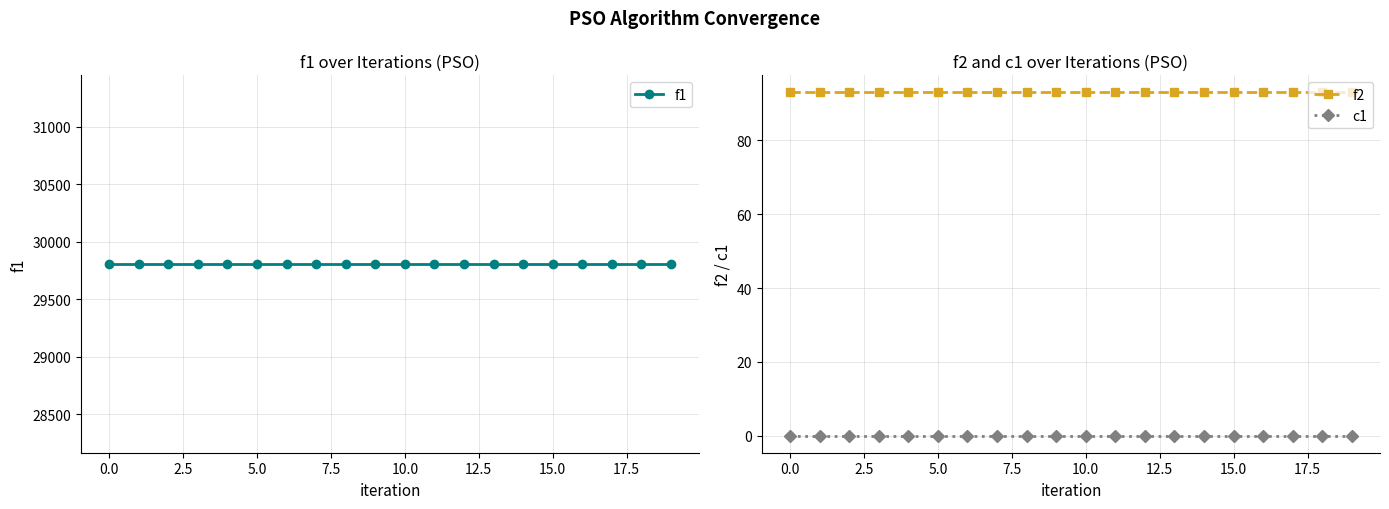

Count the number of data series in this chart.

3